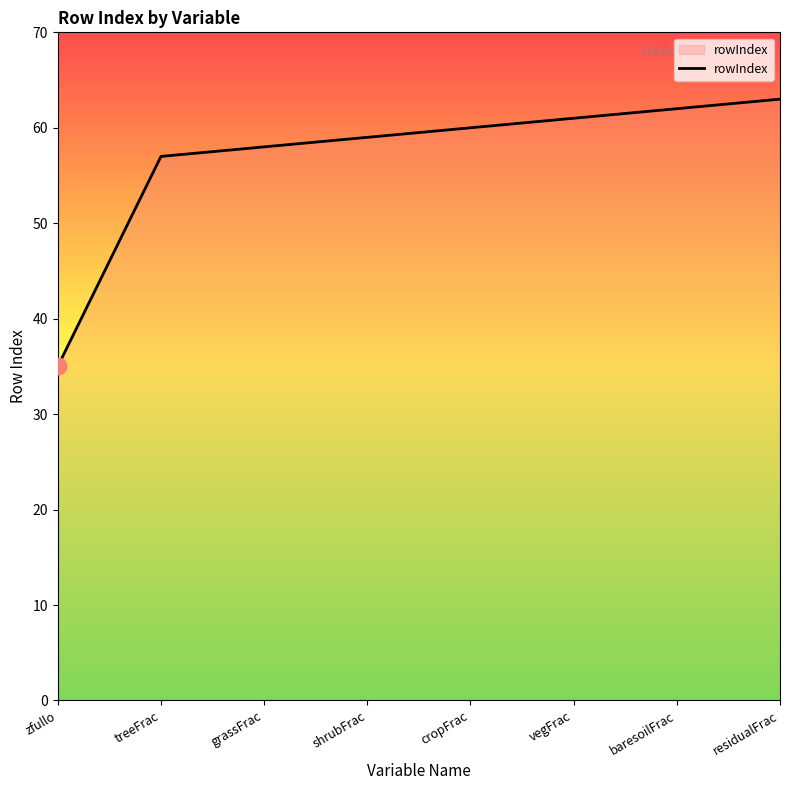

Rank the categories by value from highest to lowest.

residualFrac, baresoilFrac, vegFrac, cropFrac, shrubFrac, grassFrac, treeFrac, zfullo